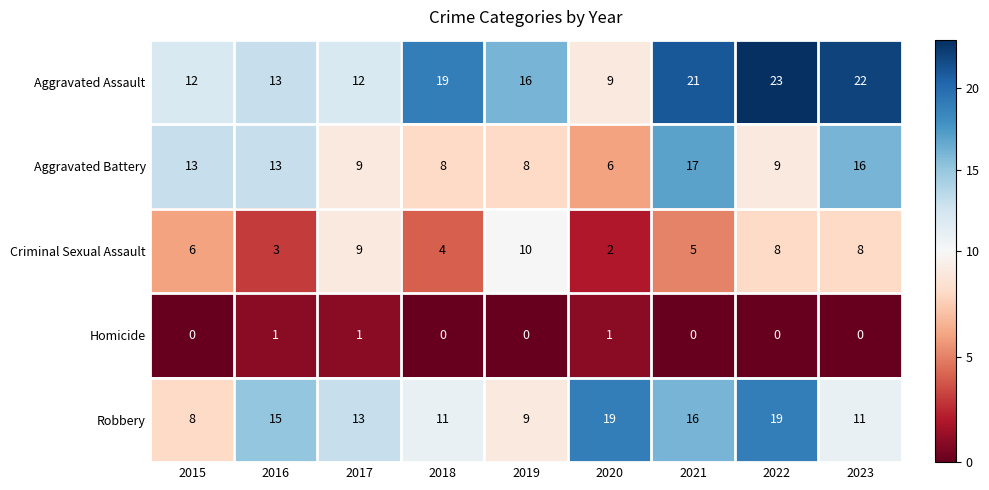

Is it true that Criminal Sexual Assault equals 6 at 2017?

False